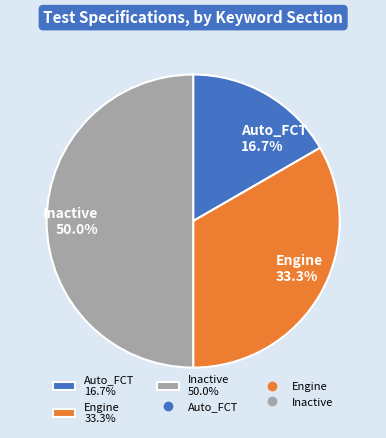

Does Auto_FCT account for over 50% of the chart?

No